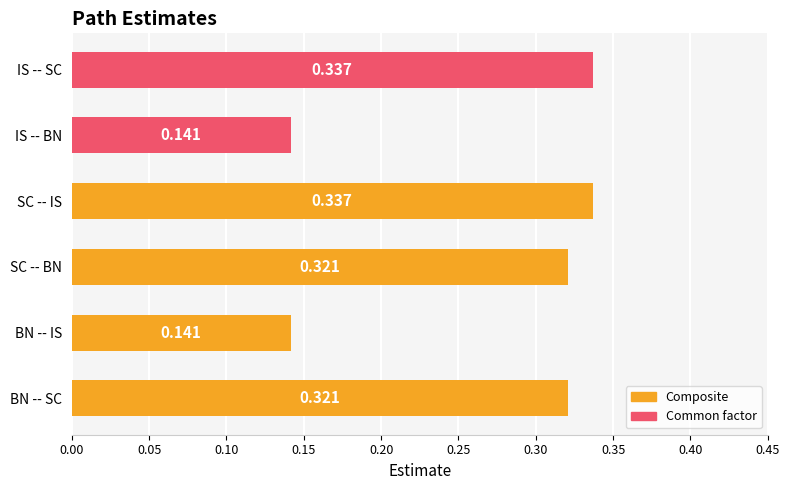

Which has a higher value, BN -- SC or BN -- IS?

BN -- SC